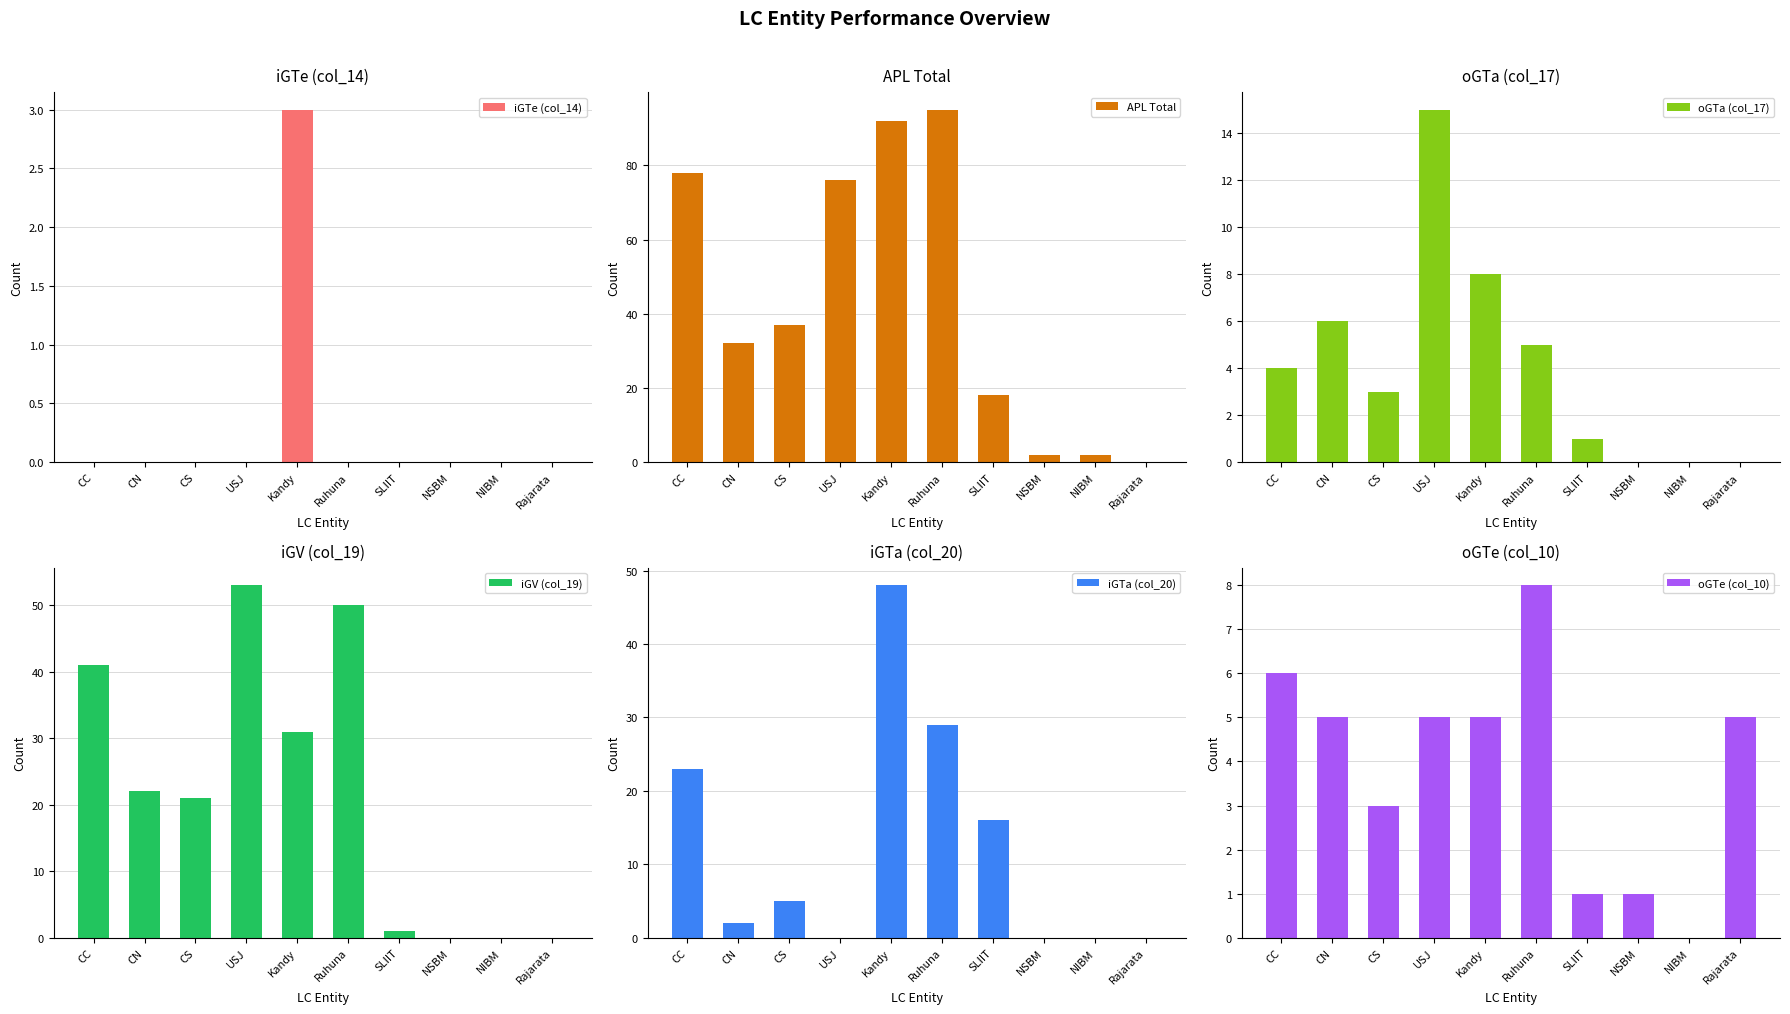

How many values in the oGTa (col_17) series exceed 4?

4